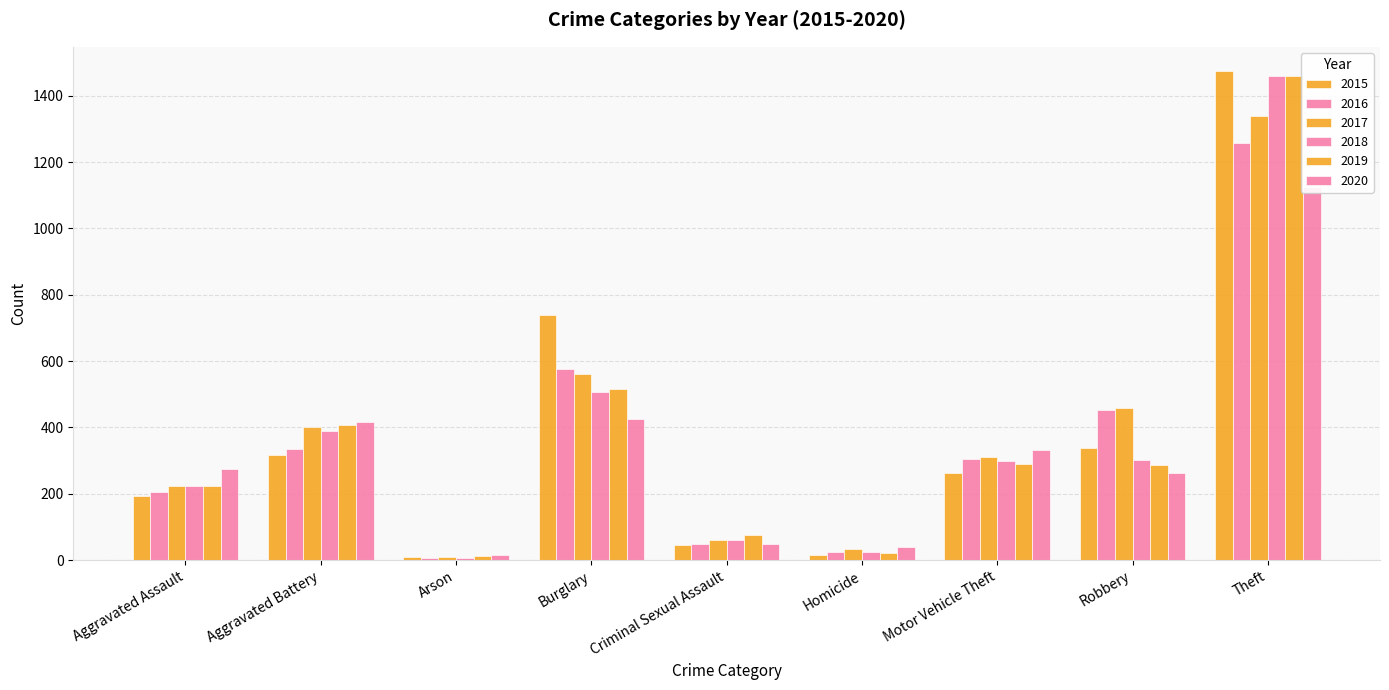

Which series has the largest total across all categories?

2017